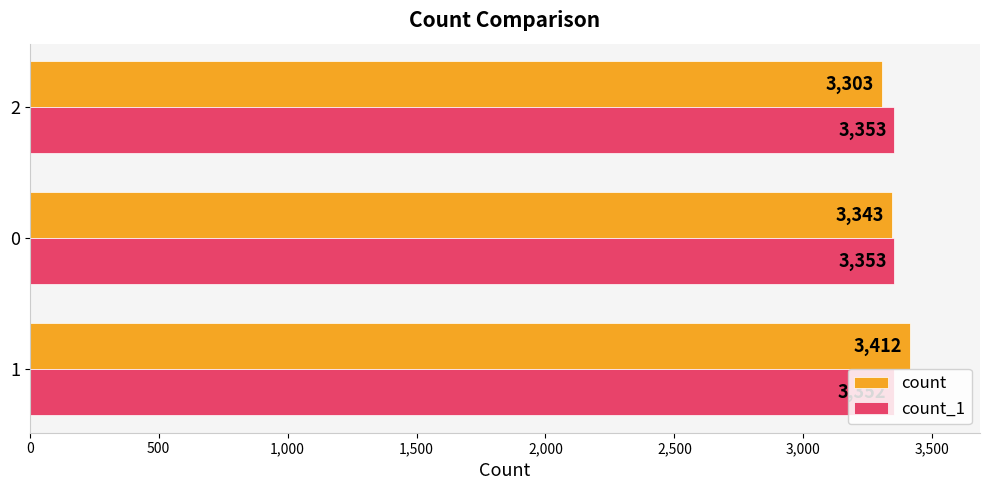

List the labels in order of count value, largest first.

1, 0, 2